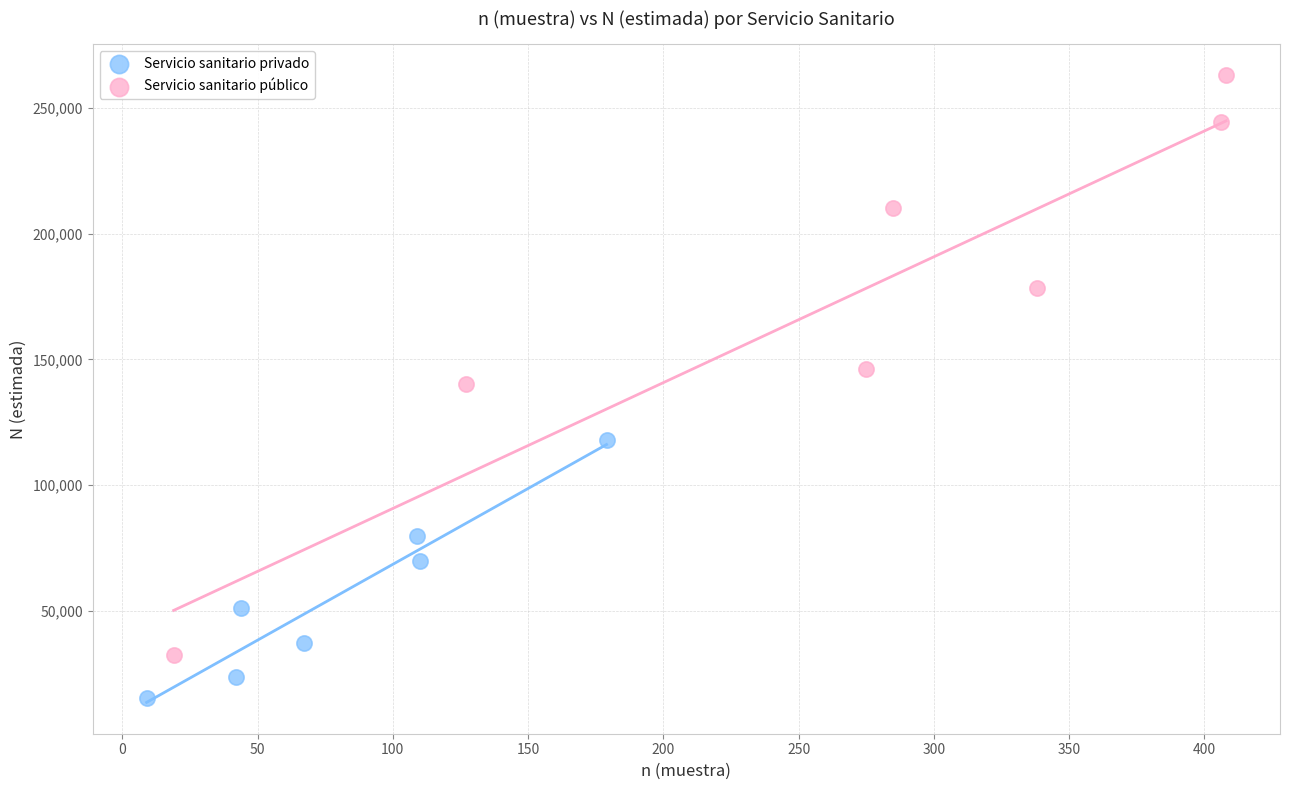

Which series reaches the maximum Y coordinate?

Servicio sanitario público